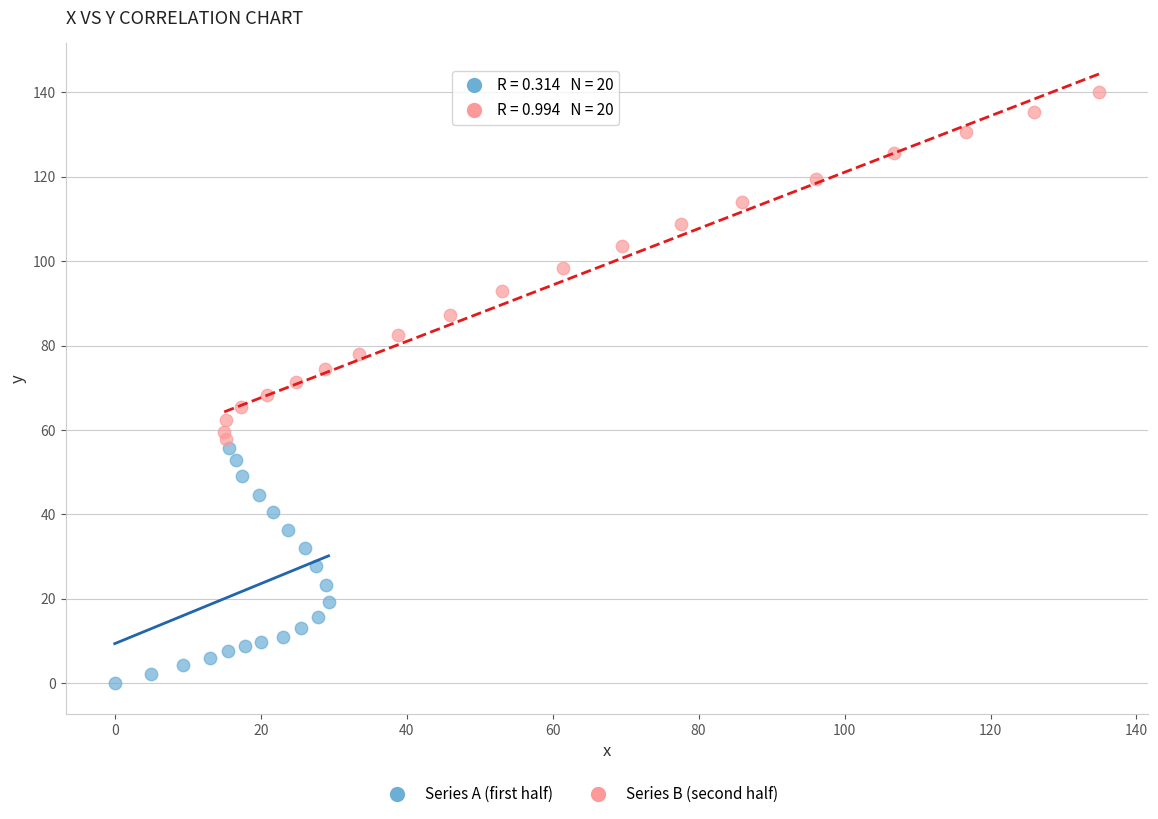

Which series has the widest spread of Y values?

Series B (second half)